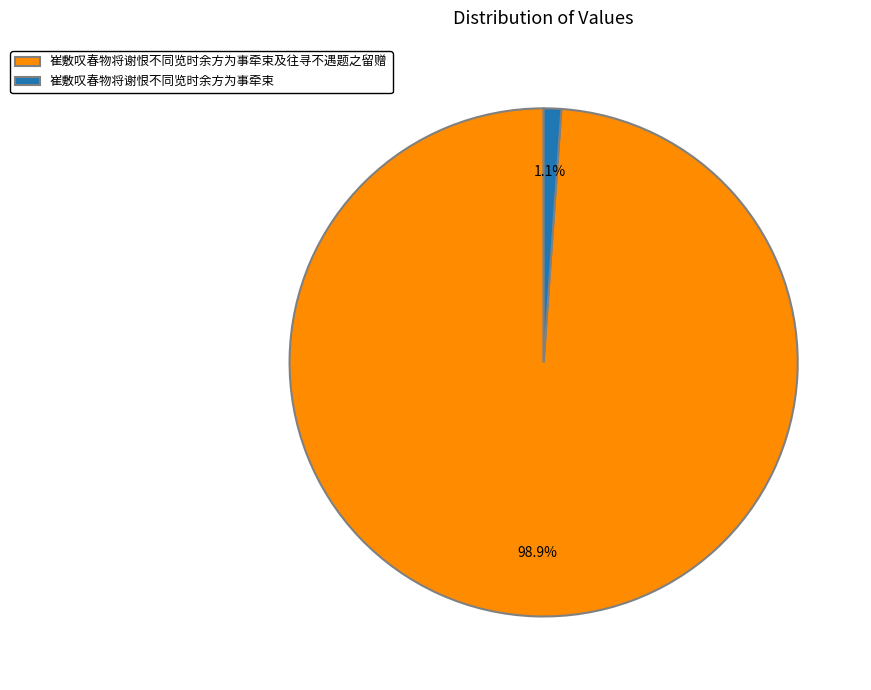

Between 崔敷叹春物将谢恨不同览时余方为事牵束及往寻不遇题之留赠 and 崔敷叹春物将谢恨不同览时余方为事牵束, which is larger?

崔敷叹春物将谢恨不同览时余方为事牵束及往寻不遇题之留赠